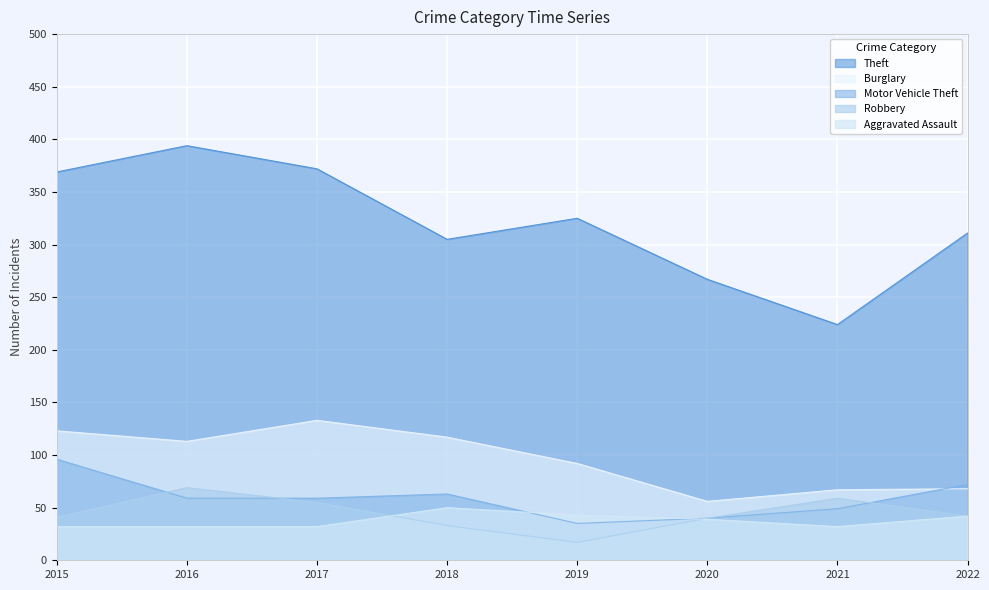

Where is the first local minimum for Burglary?

2016